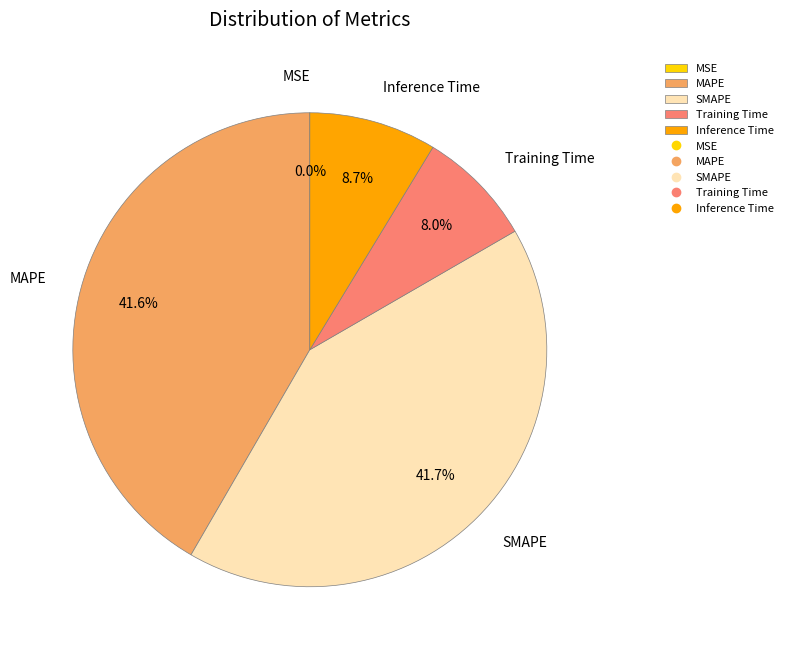

To the nearest percent, what portion does SMAPE represent?

42%